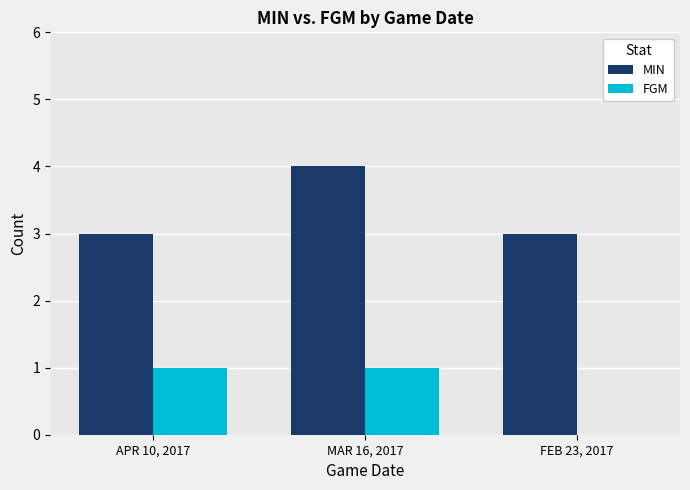

Reading right to left, transcribe all the data shown in this chart.

MIN: 3	4	3
FGM: 0	1	1